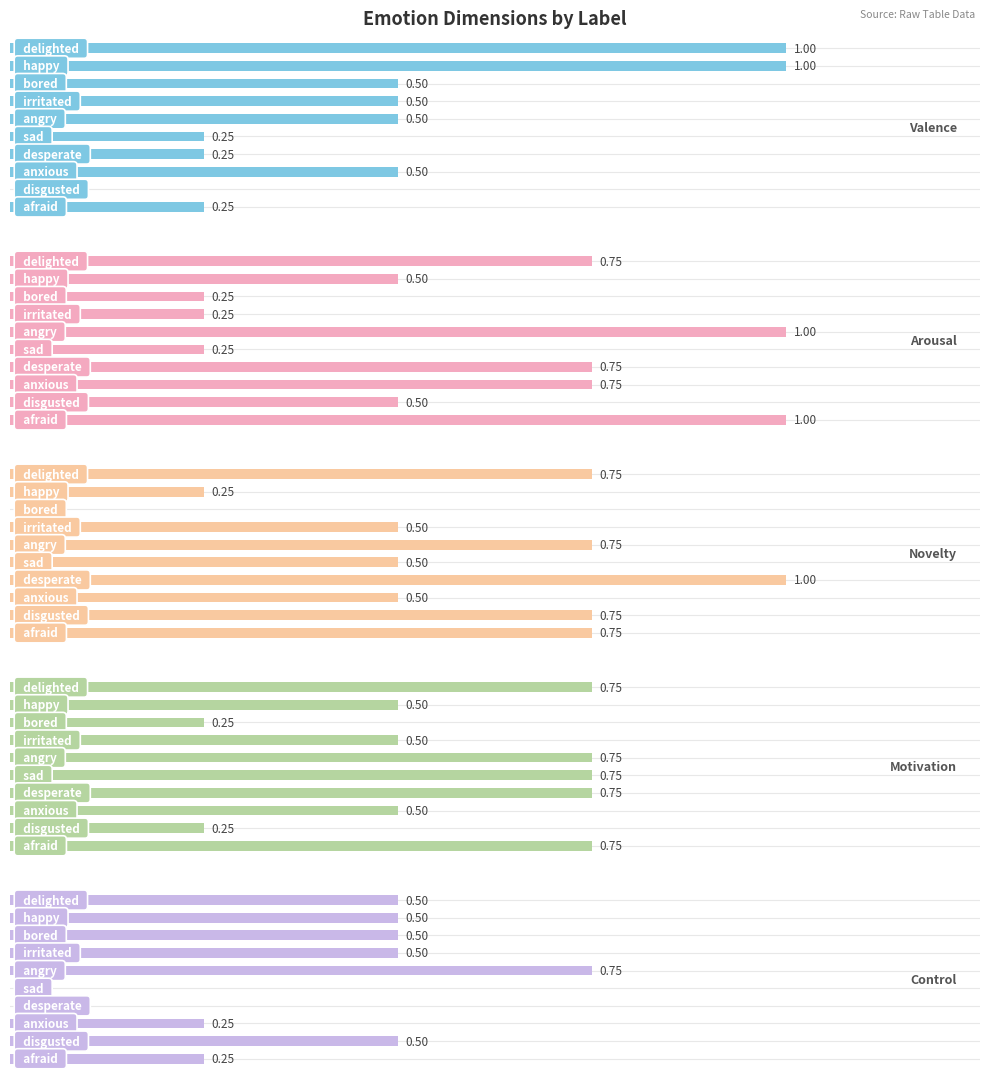

What is the difference between the maximum and second lowest values in the Valence series?

0.8